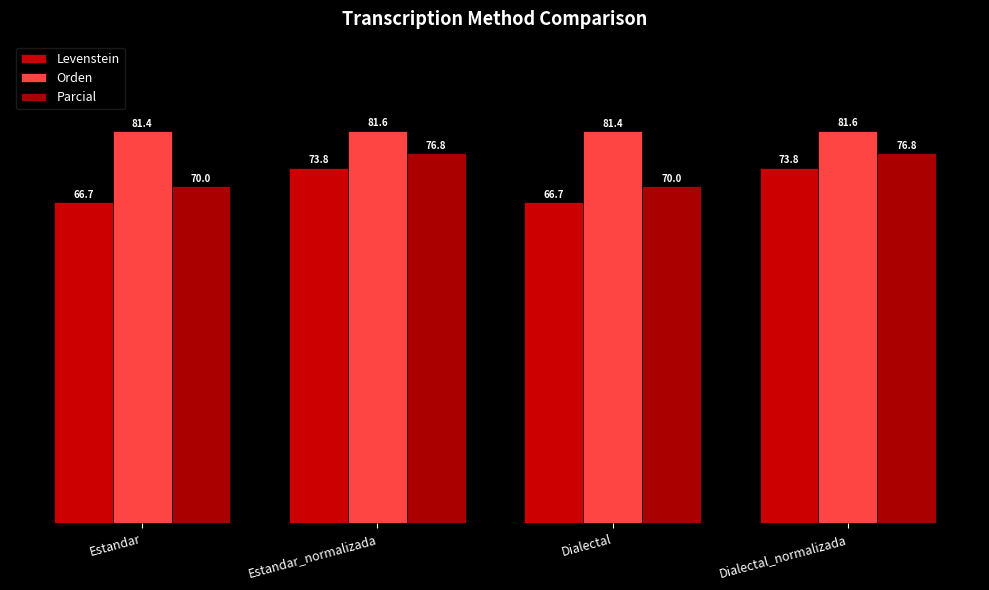

What is the difference between the highest and lowest values at Estandar_normalizada?

7.7